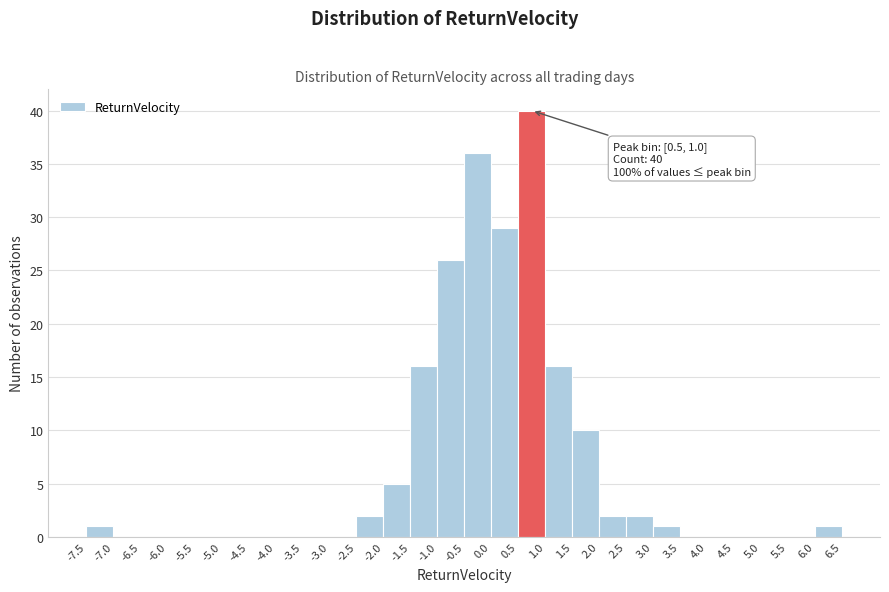

Over which range of the x-axis is the bar tallest?

0.5 to 1.0